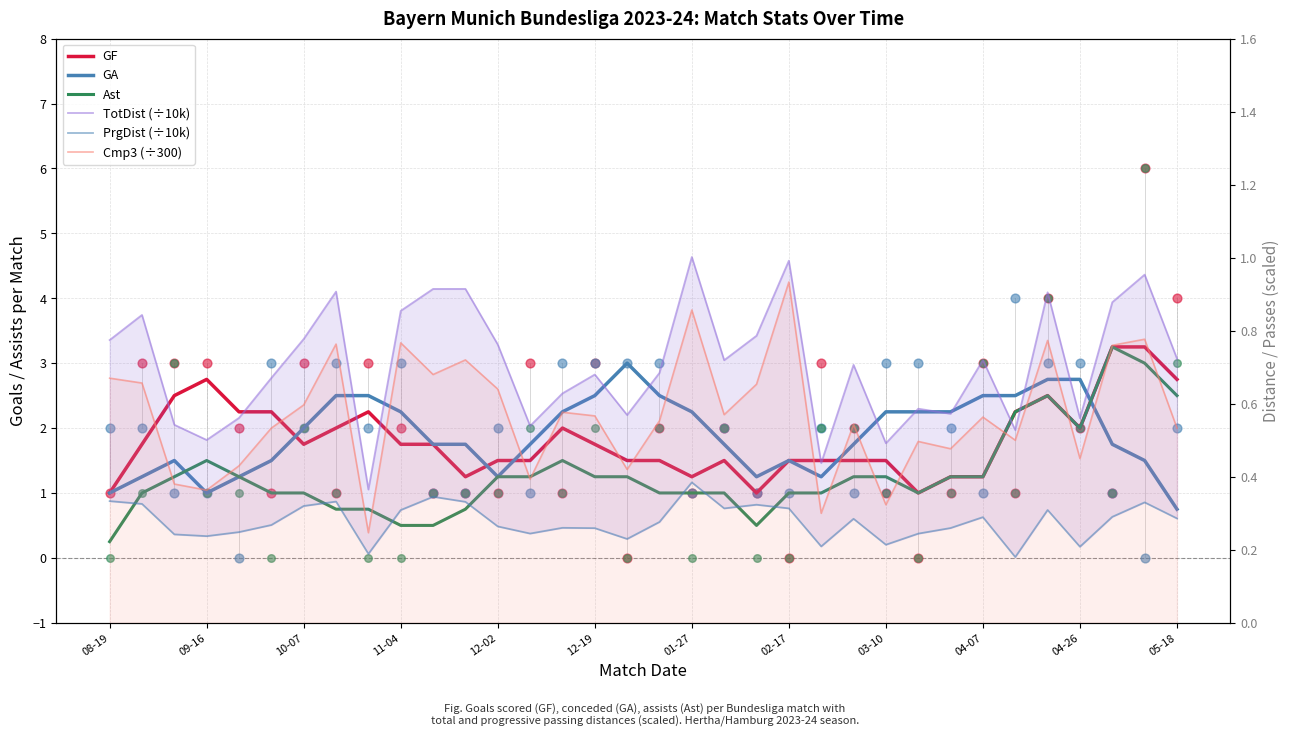

Which series has the largest total across all categories?

GA